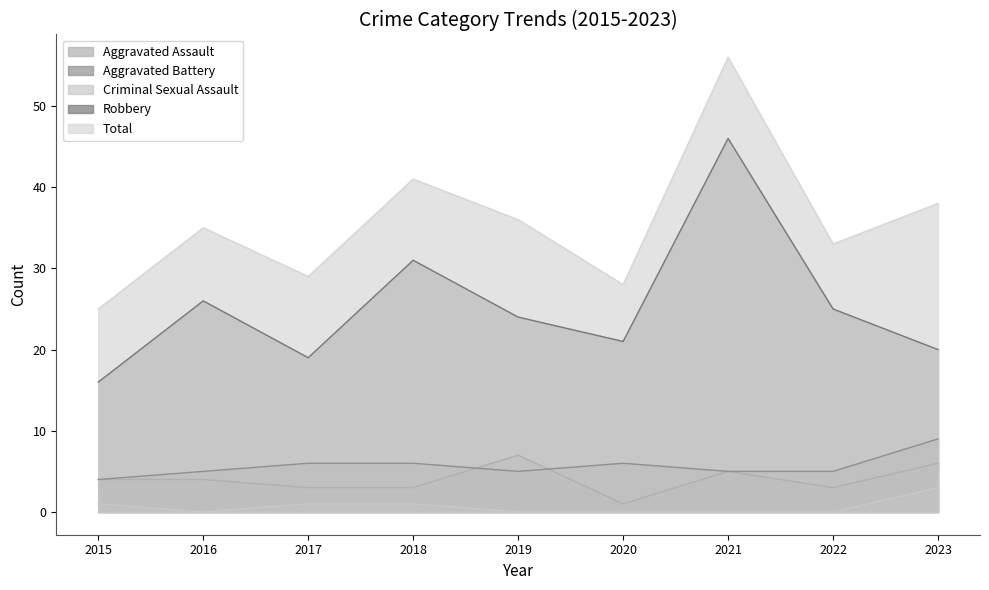

List the labels in order of Robbery value, largest first.

2021, 2018, 2016, 2022, 2019, 2020, 2023, 2017, 2015